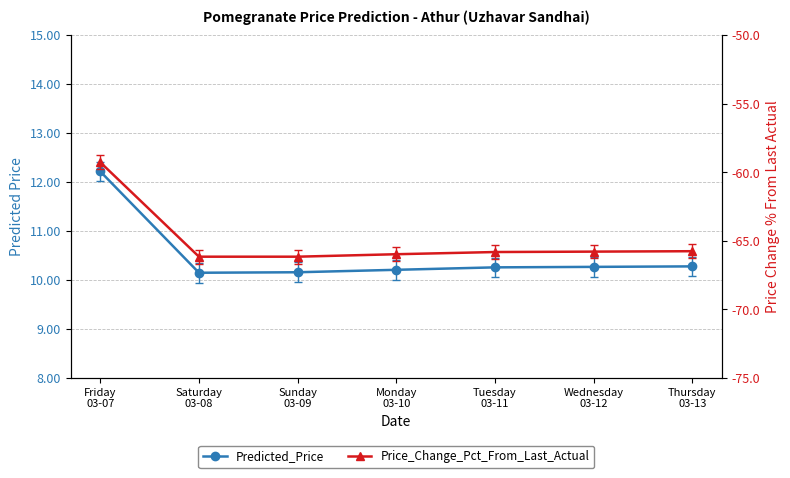

What position from the right is Thursday
03-13?

1